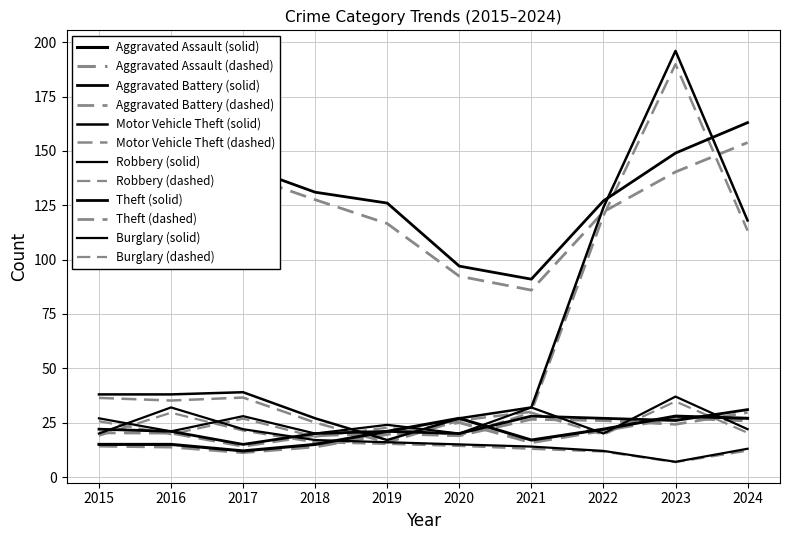

True or false: Robbery has more than 2 interior local peaks.

True